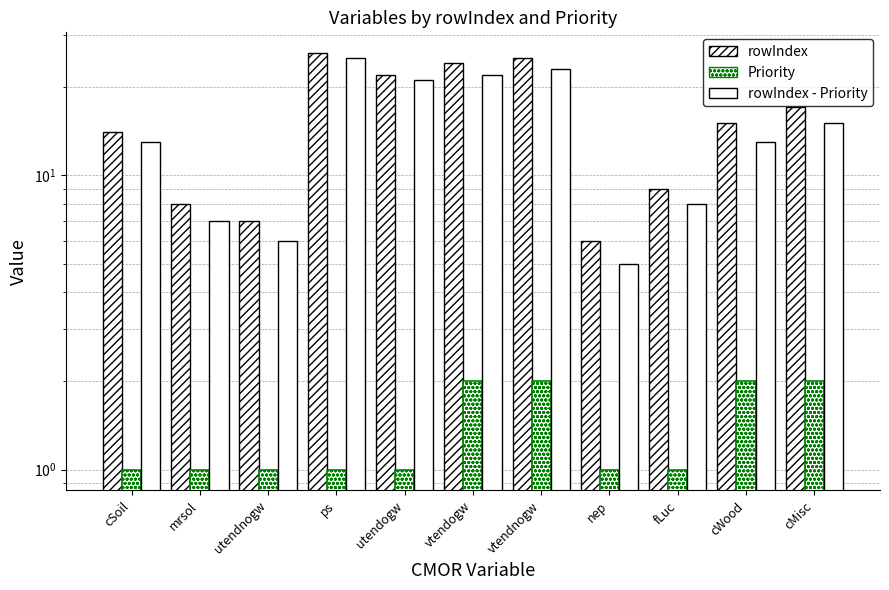

Reading left to right, what are all the values shown in this chart?

rowIndex: 14	8	7	26	22	24	25	6	9	15	17
Priority: 1	1	1	1	1	2	2	1	1	2	2
rowIndex - Priority: 13	7	6	25	21	22	23	5	8	13	15